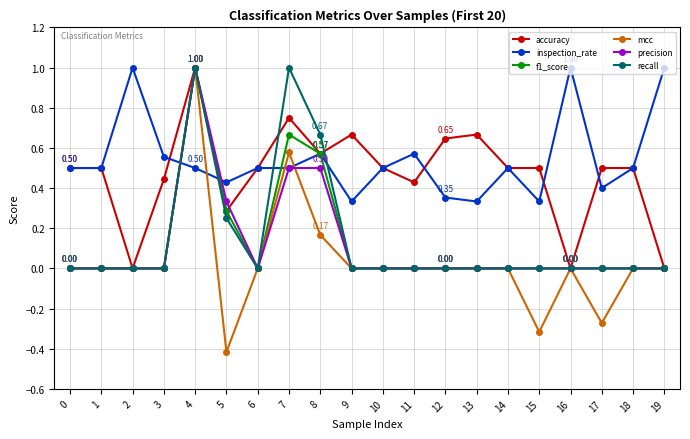

True or false: mcc has a value of -0.5 at 11.

False